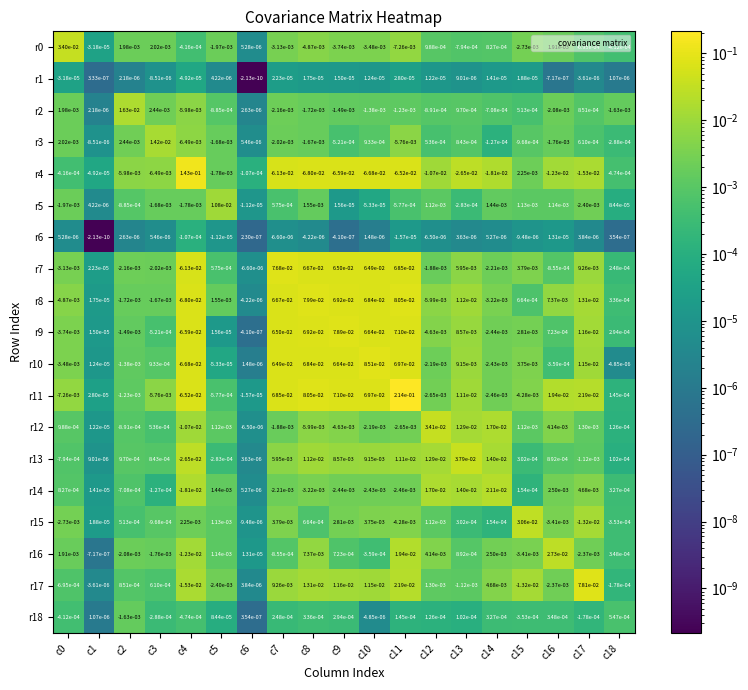

True or false: r3 has a value of -0.0 at c8.

True